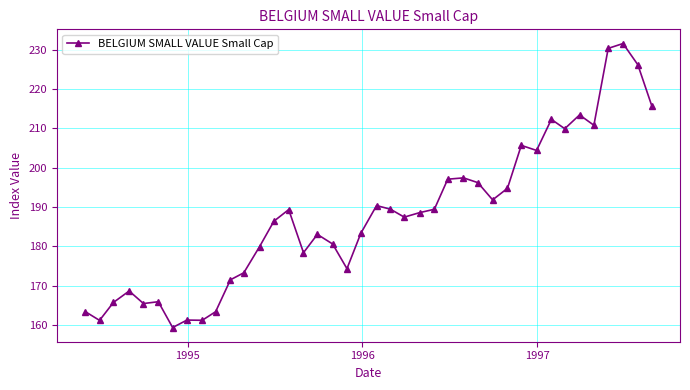

What is the value of the 30th point from the left?

194.8